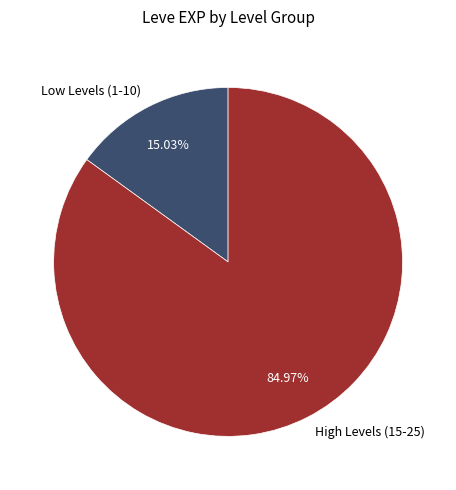

Count the number of slices in the pie.

2